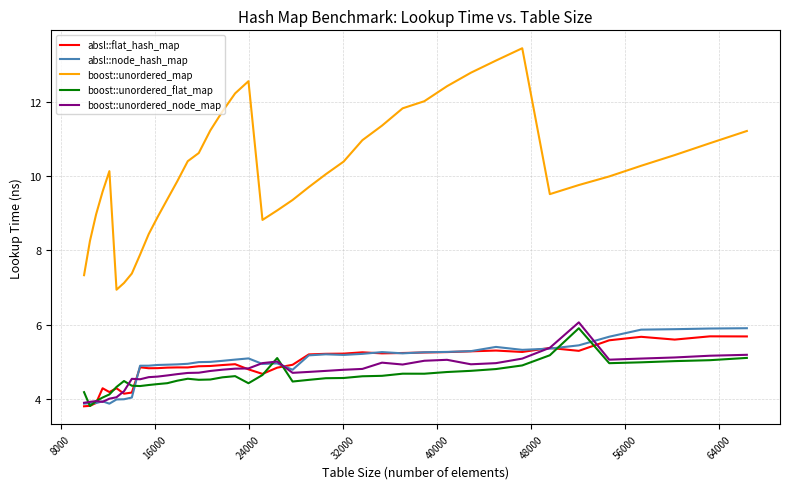

Which series has the largest total across all categories?

boost::unordered_map